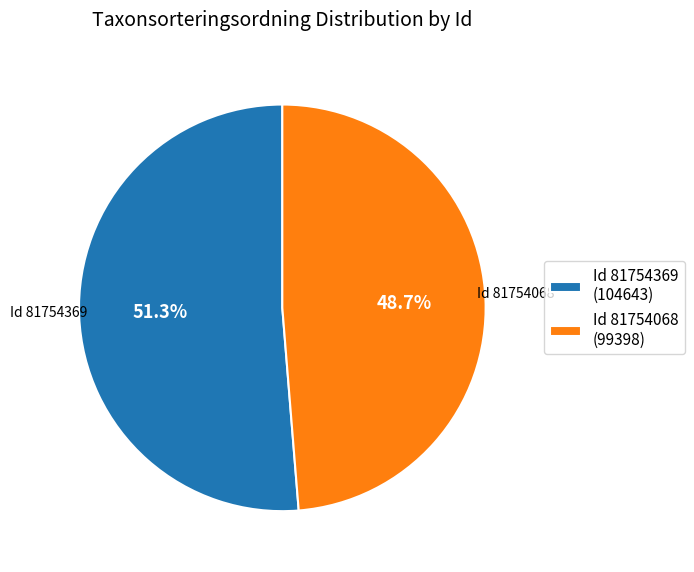

Which slice is the largest?

Id 81754369